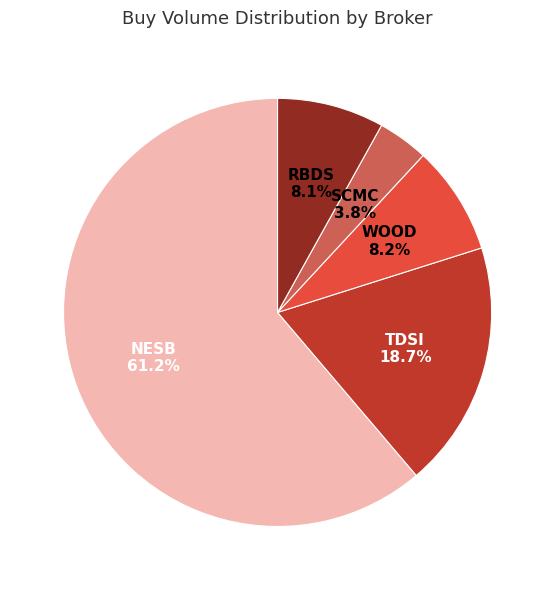

Does any single category account for the majority?

Yes